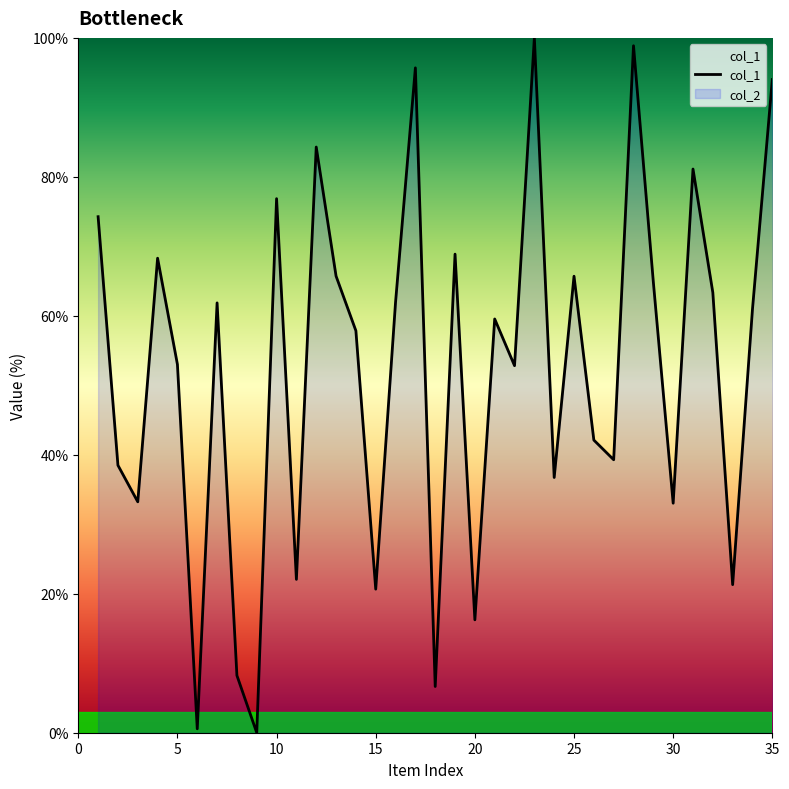

What is the maximum value shown in the chart?

100.0